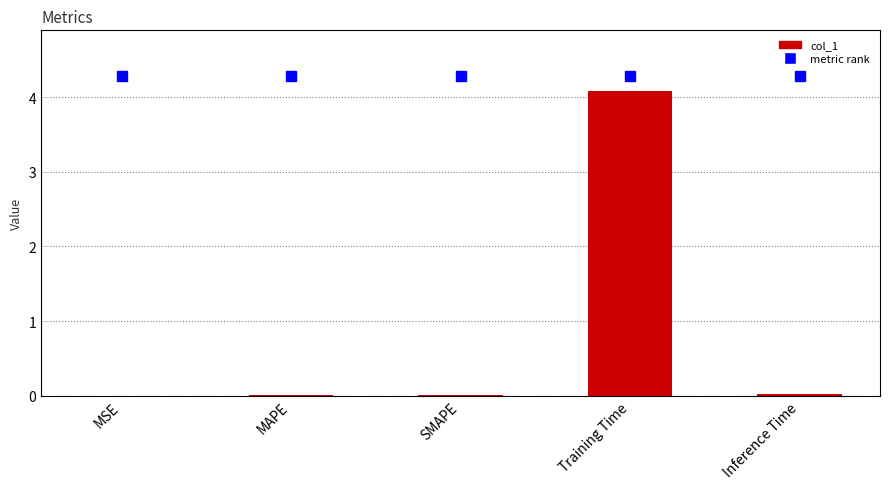

Reading left to right, list all the values displayed in this chart.

MSE=0.0	MAPE=0.0	SMAPE=0.0	Training Time=4.1	Inference Time=0.0